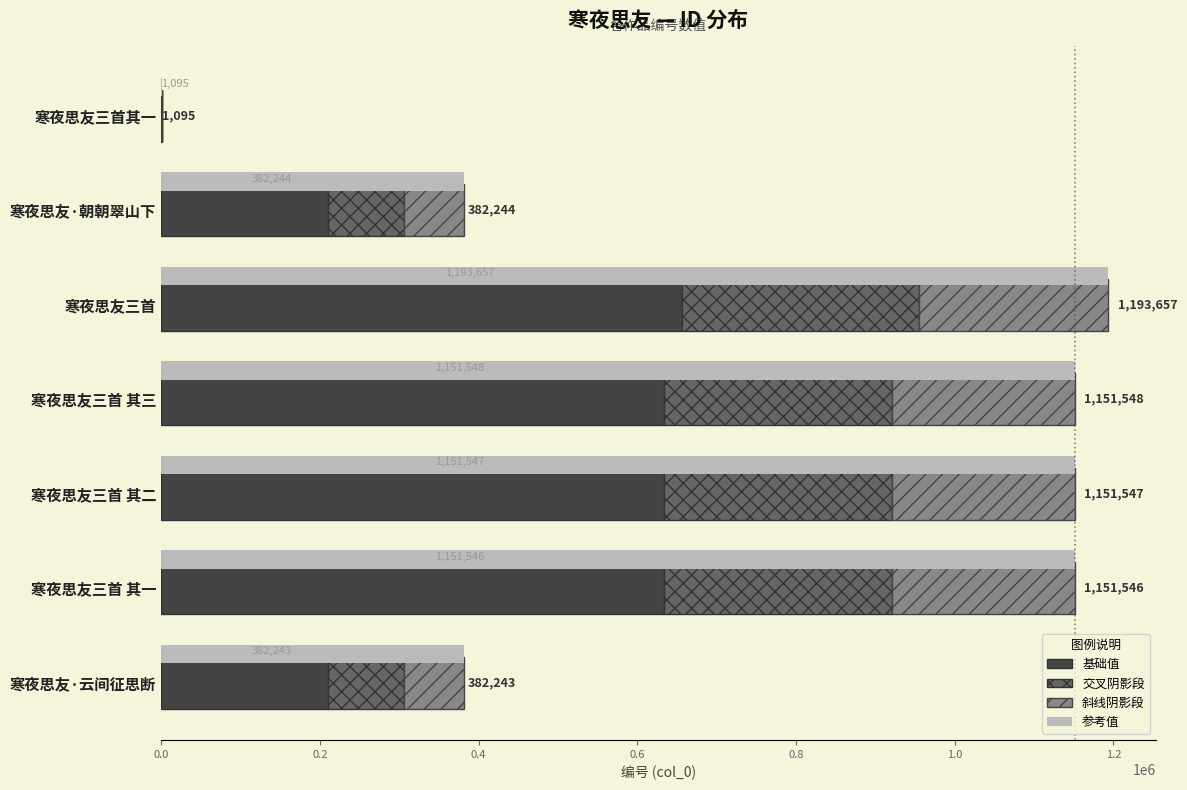

What is the difference between the 参考值 values at 寒夜思友三首 其二 and 寒夜思友三首?

42110.0